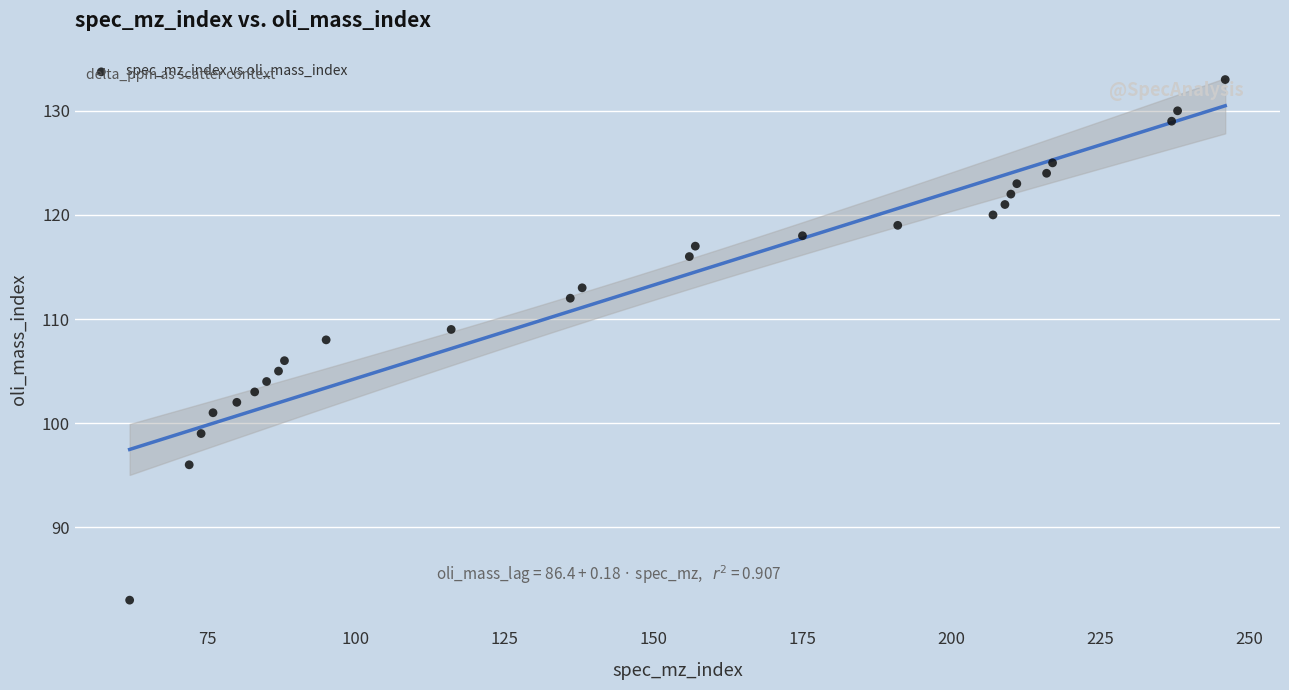

What is the range of X values (max minus min)?

184